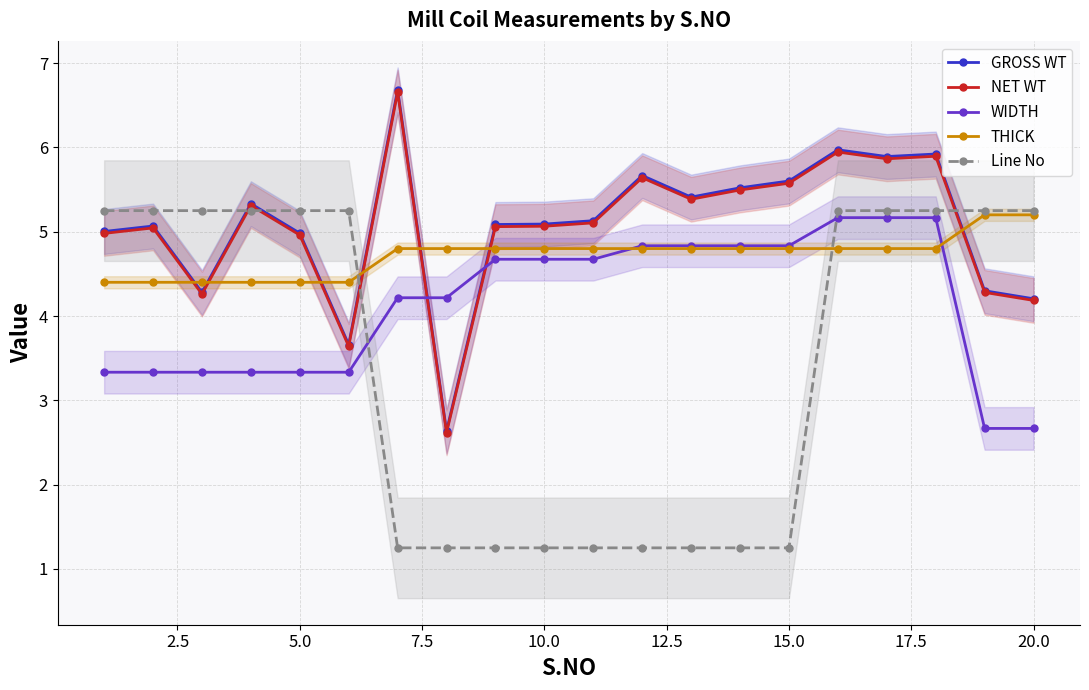

What is the lowest value of the GROSS WT series?

2.6